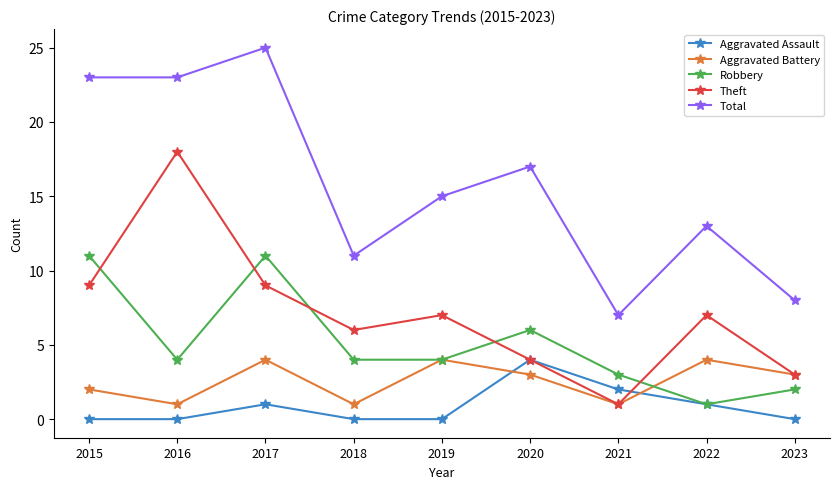

What is the minimum value for Robbery?

1